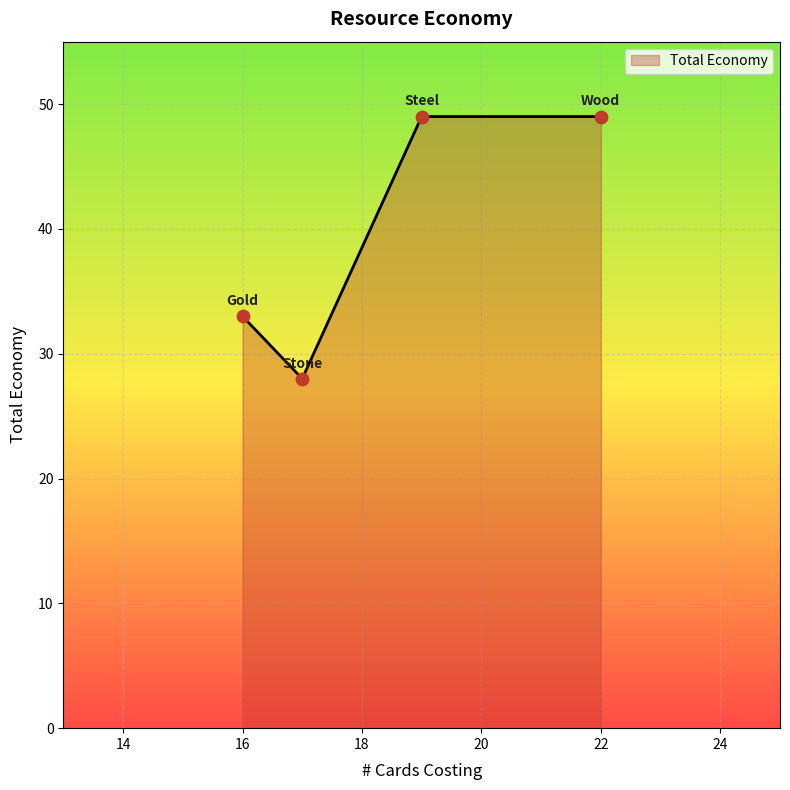

What is the change in value from Steel to Stone?

-21